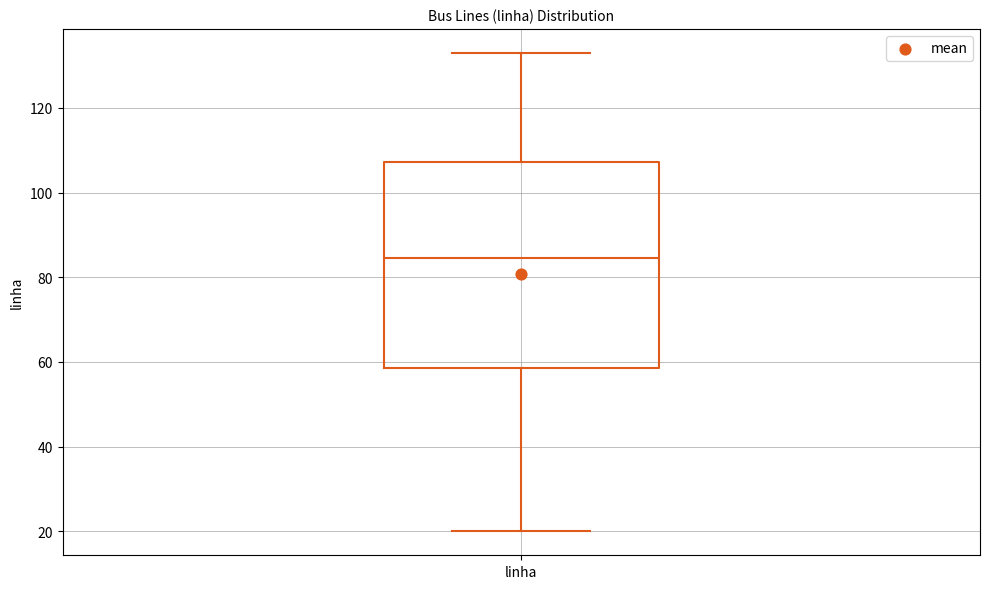

Where is the lower edge of the box for linha on the y-axis? The values are not printed on the chart, so give them approximately, as read against the axis.

58